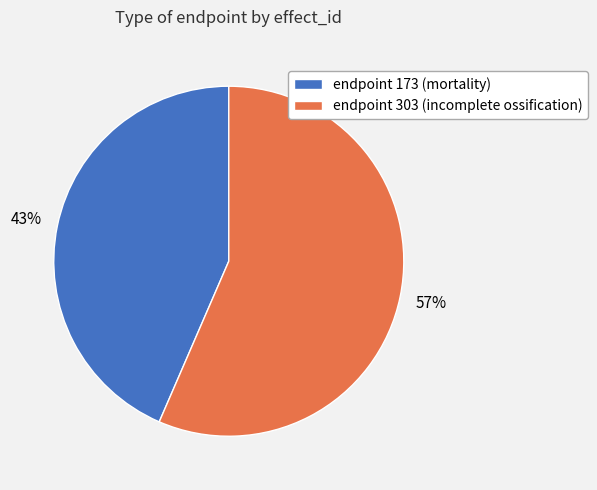

Between endpoint 303 (incomplete ossification) and endpoint 173 (mortality), which is larger?

endpoint 303 (incomplete ossification)